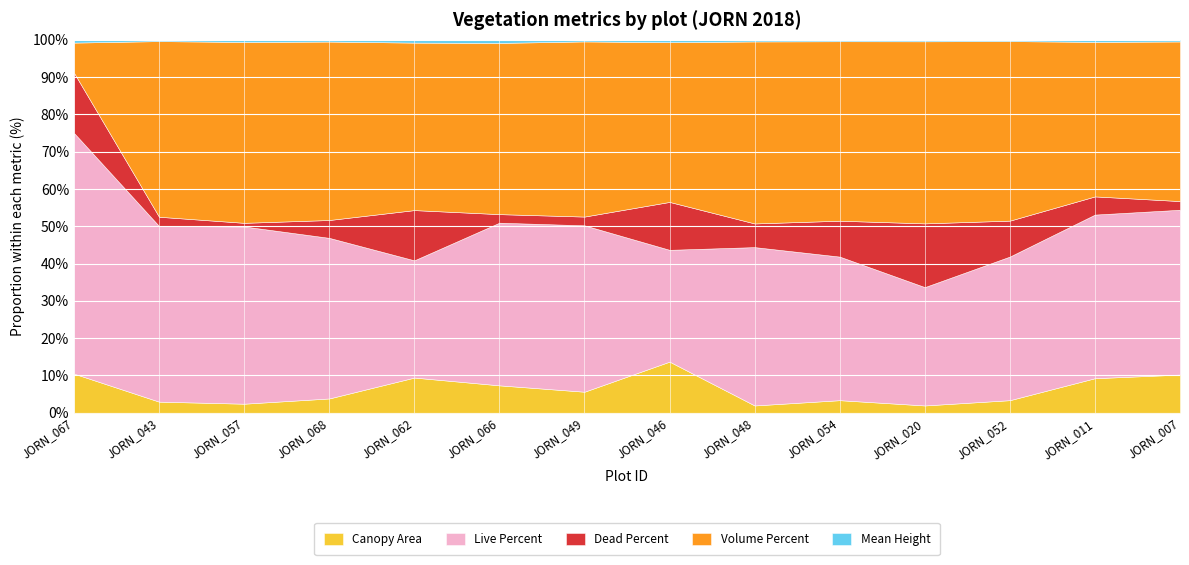

In meanHeight, how many points are higher than both neighbors (excluding endpoints)?

5